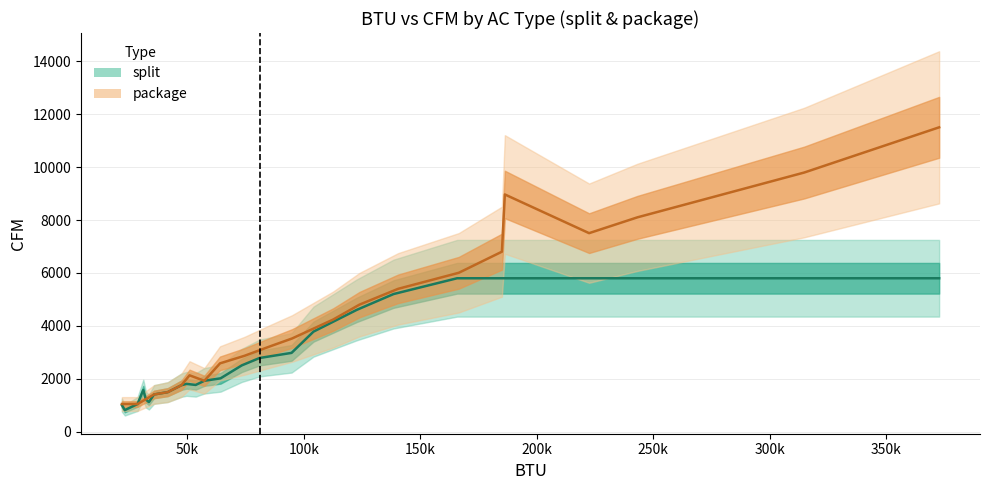

Does the chart have visible grid lines?

Yes